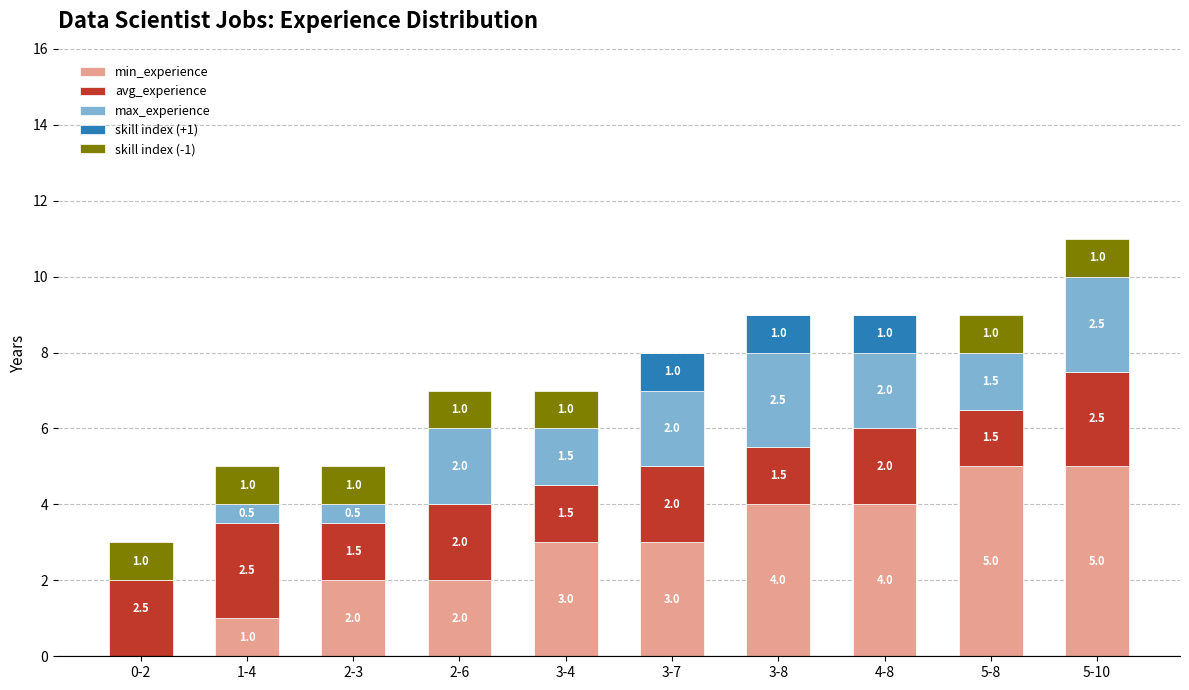

The value of min_experience at 5-10 is 5.0. True or false?

True